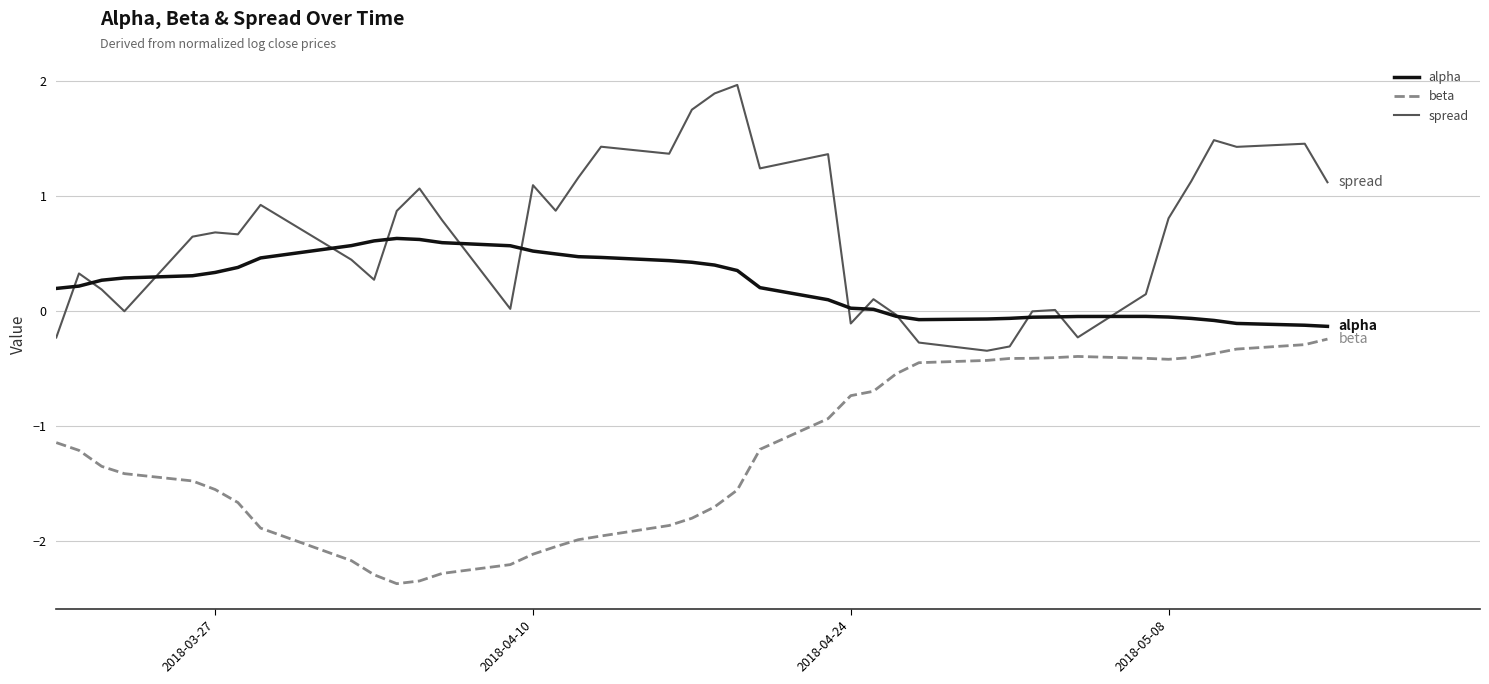

What is the average value of the spread series?

0.7